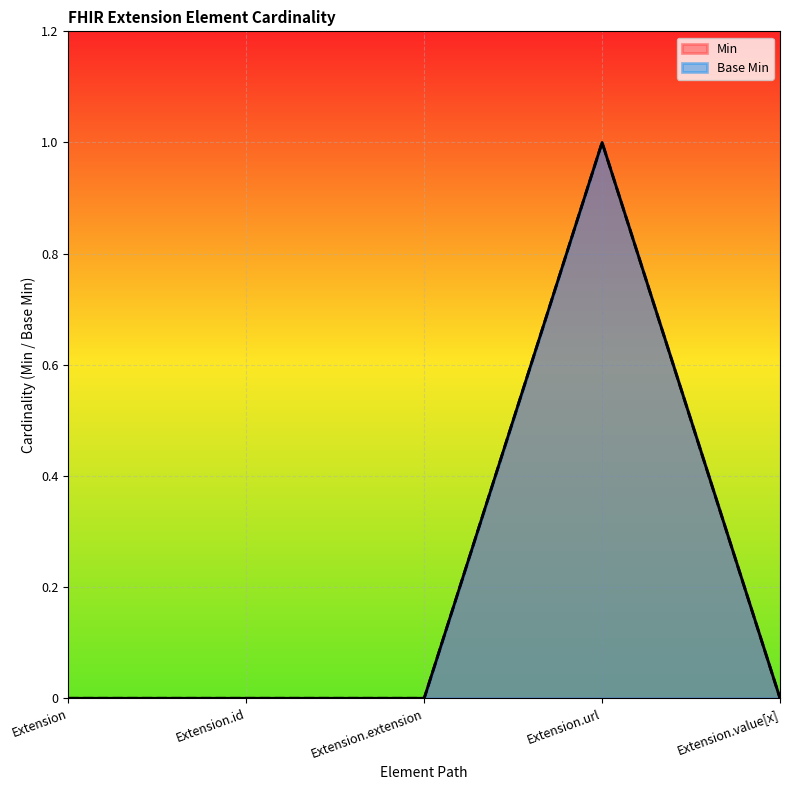

Count the number of categories in the chart.

5